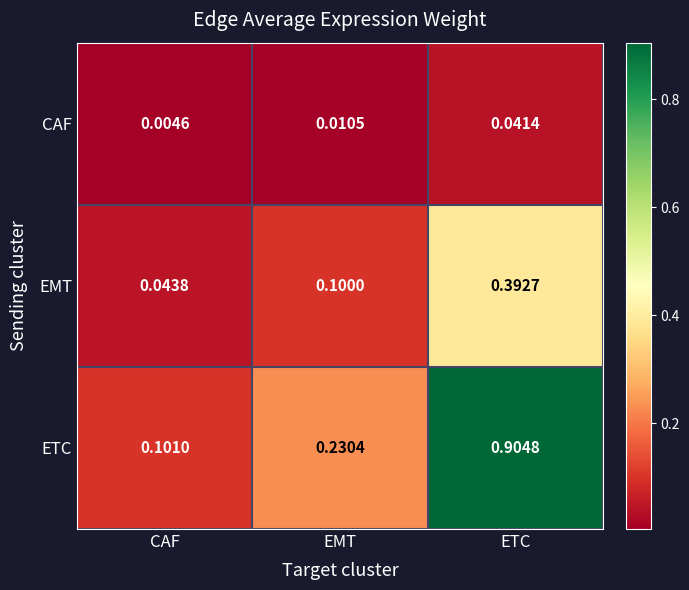

List the series in order of their overall mean, highest first.

ETC, EMT, CAF